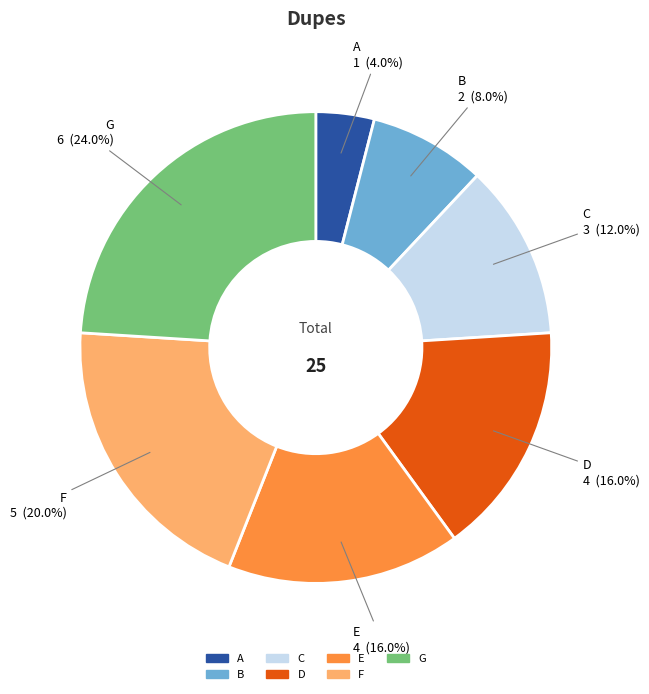

What is the largest slice in the pie chart?

G